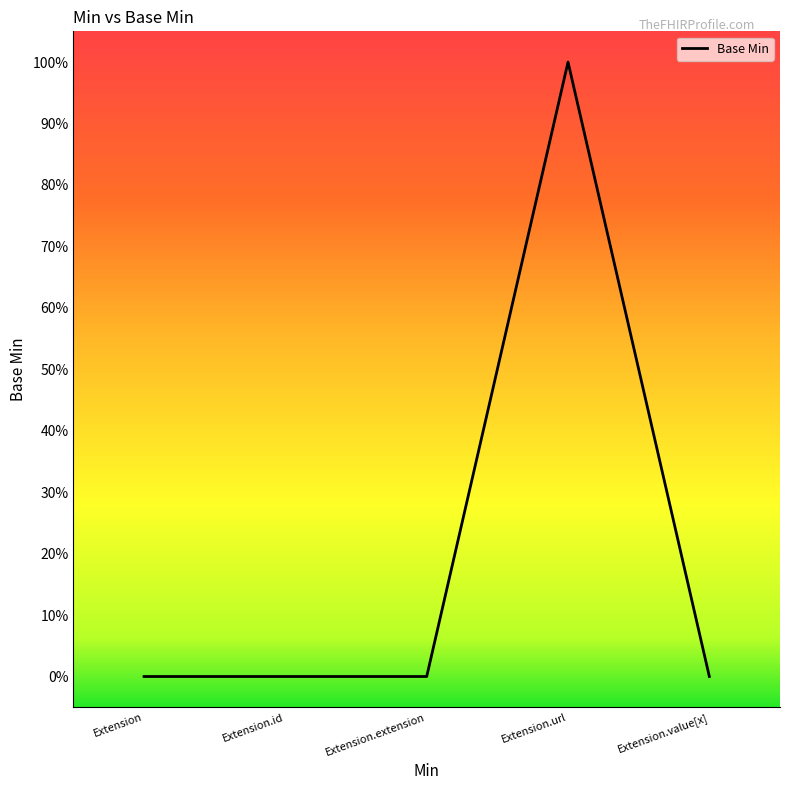

Does the chart display data point markers on the line(s)?

No